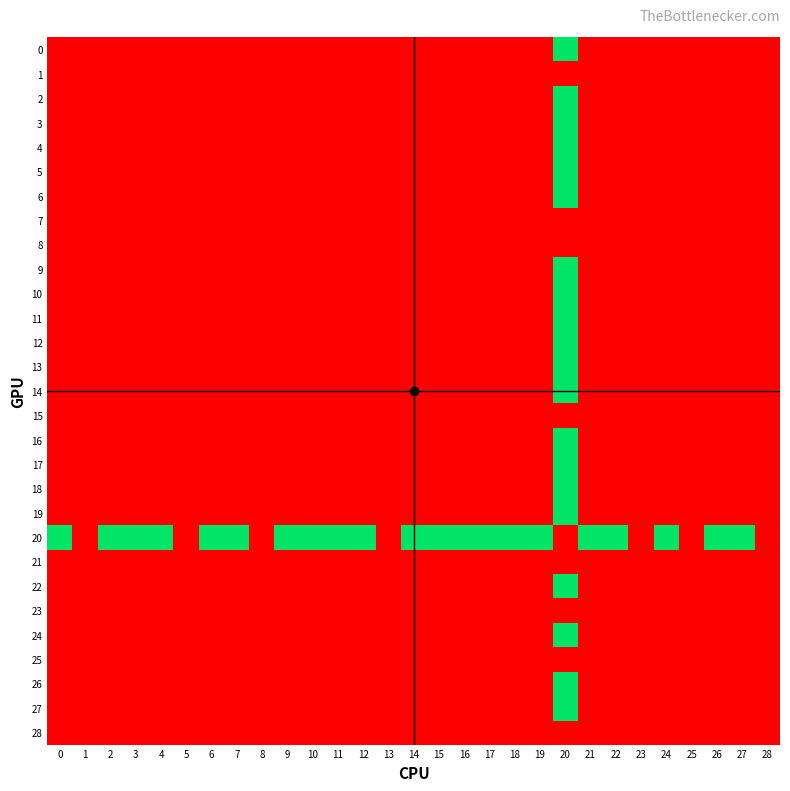

List the series in order of their peak value, highest first.

0, 2, 3, 4, 5, 6, 9, 10, 11, 12, 13, 14, 16, 17, 18, 19, 20, 22, 24, 26, 27, 1, 7, 8, 15, 21, 23, 25, 28